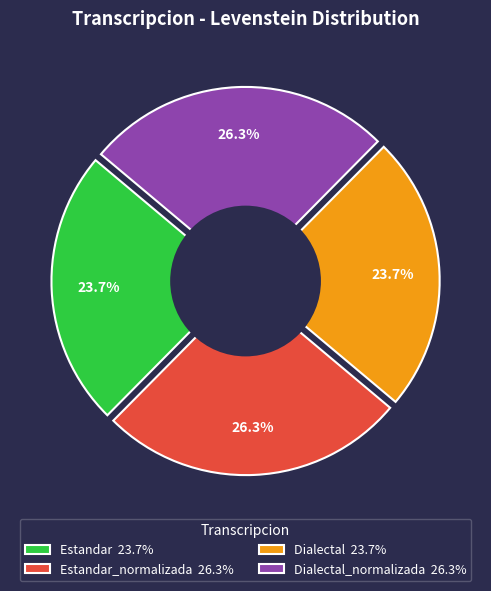

Combined, do Estandar_normalizada and Estandar account for over 50%?

No